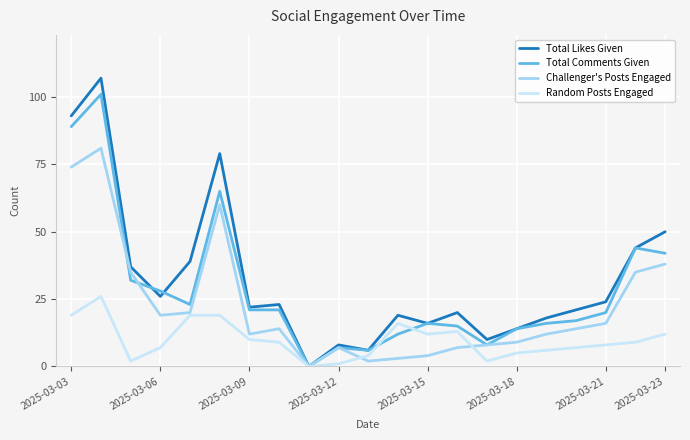

Which series has the largest range (max minus min)?

Total Likes Given